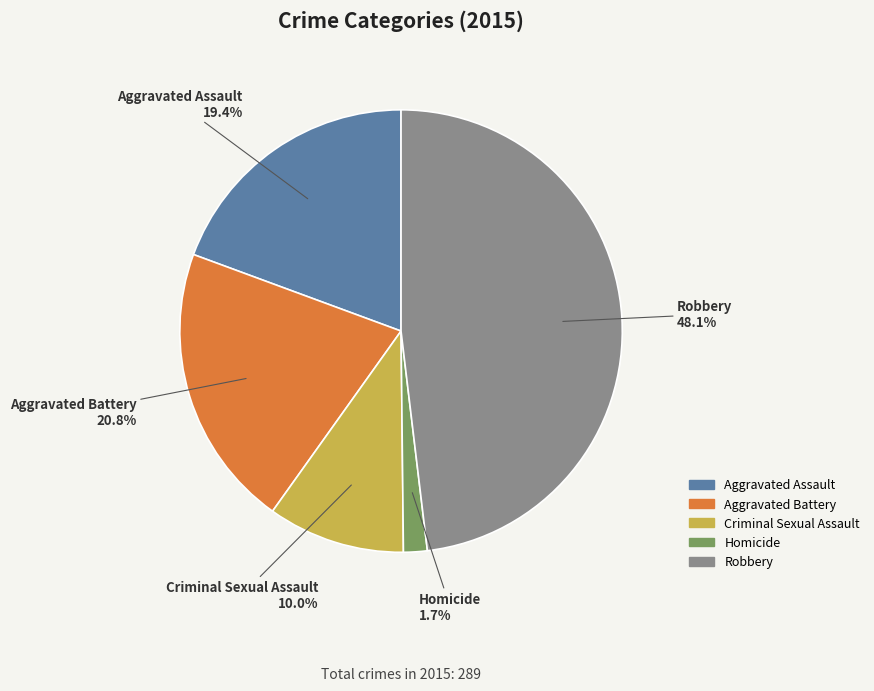

Rank the categories by value from highest to lowest.

Robbery, Aggravated Battery, Aggravated Assault, Criminal Sexual Assault, Homicide